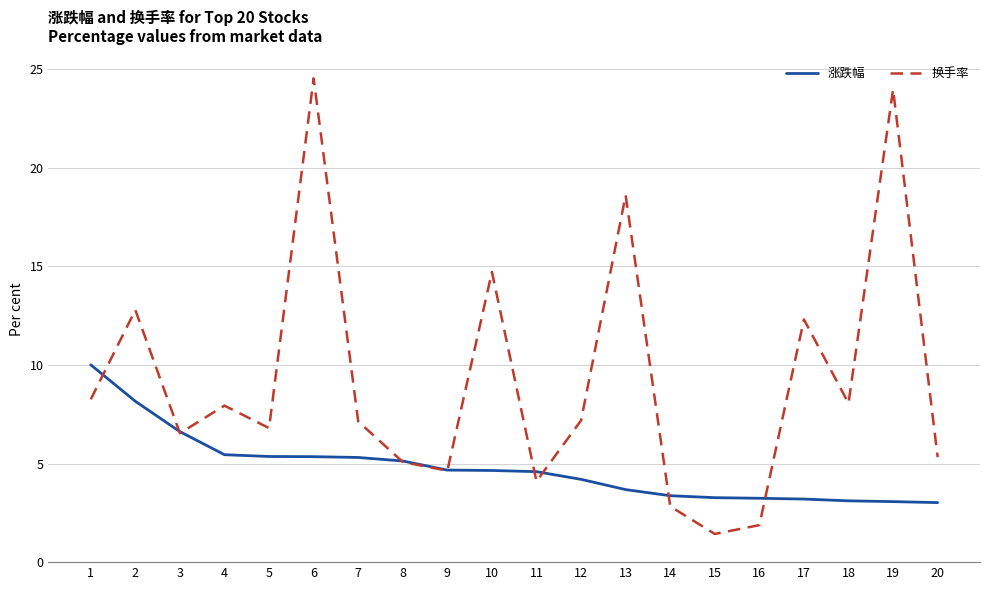

How many data points does each series have?

20